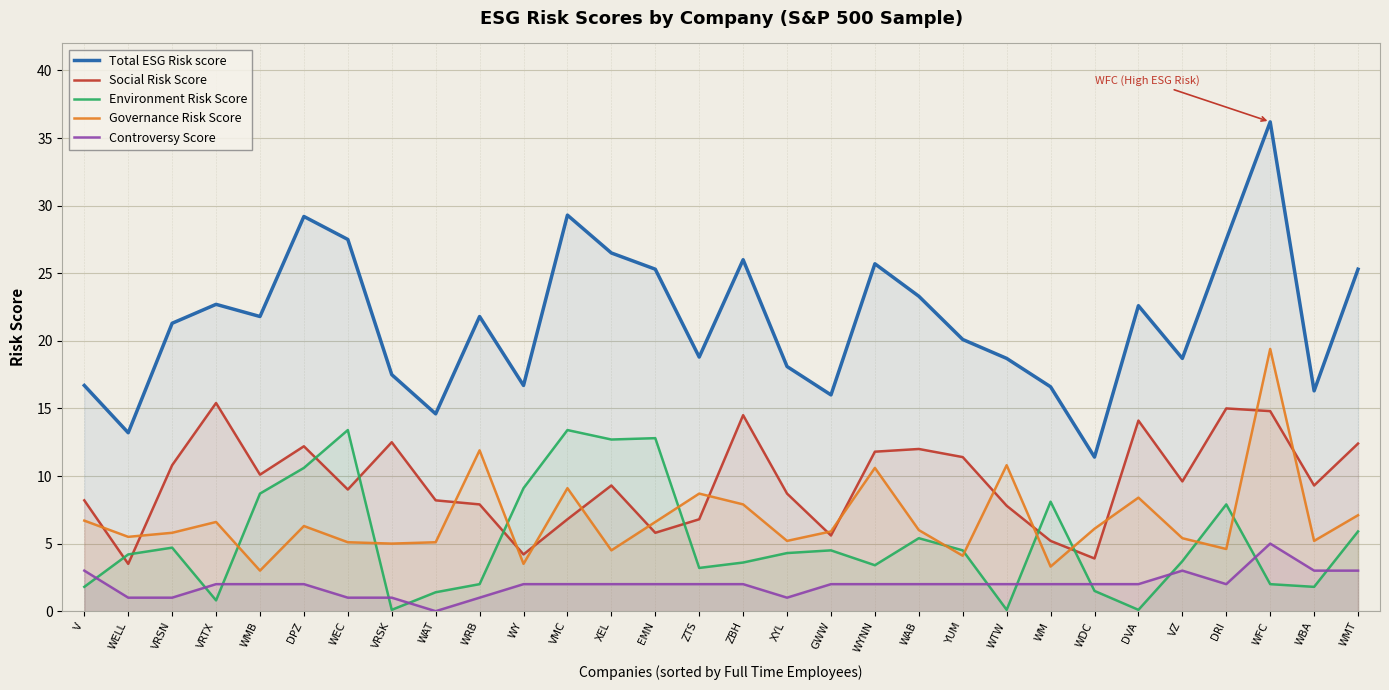

How many data points in Controversy Score are less than 2?

7